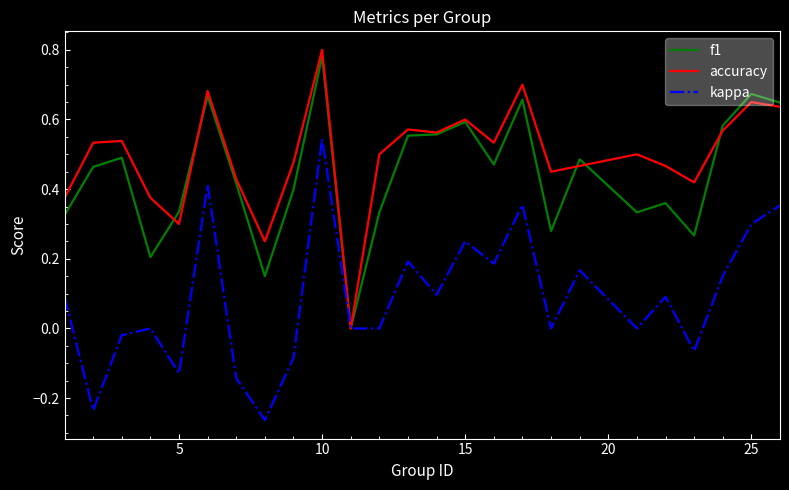

Which series has the largest total across all categories?

accuracy